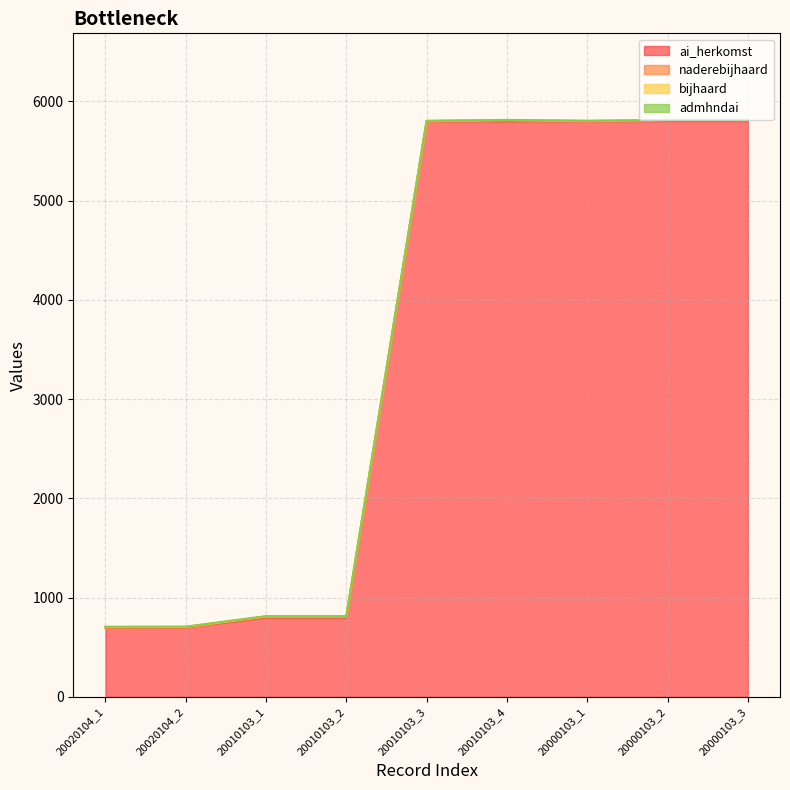

The value of bijhaard at 20010103_3 is 1. True or false?

True